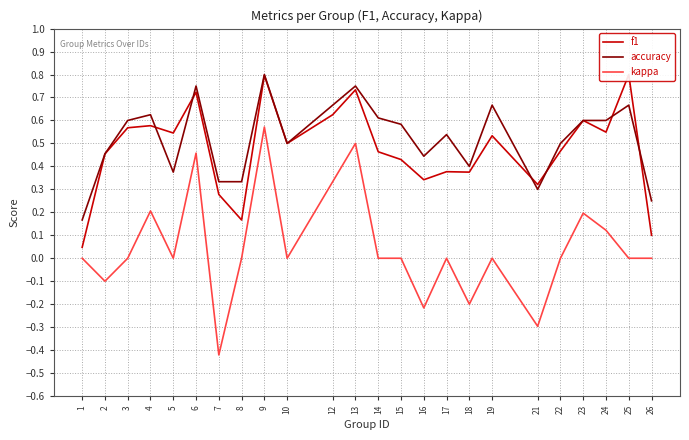

Is the value of f1 at 14 greater than the value of kappa at 12?

Yes